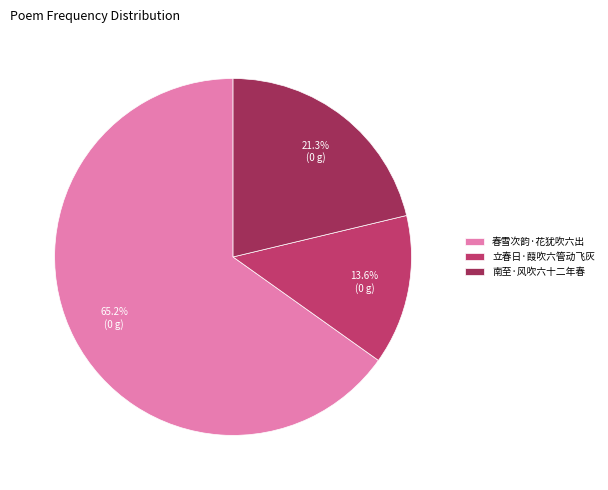

To the nearest percent, what is the average slice percentage?

33%